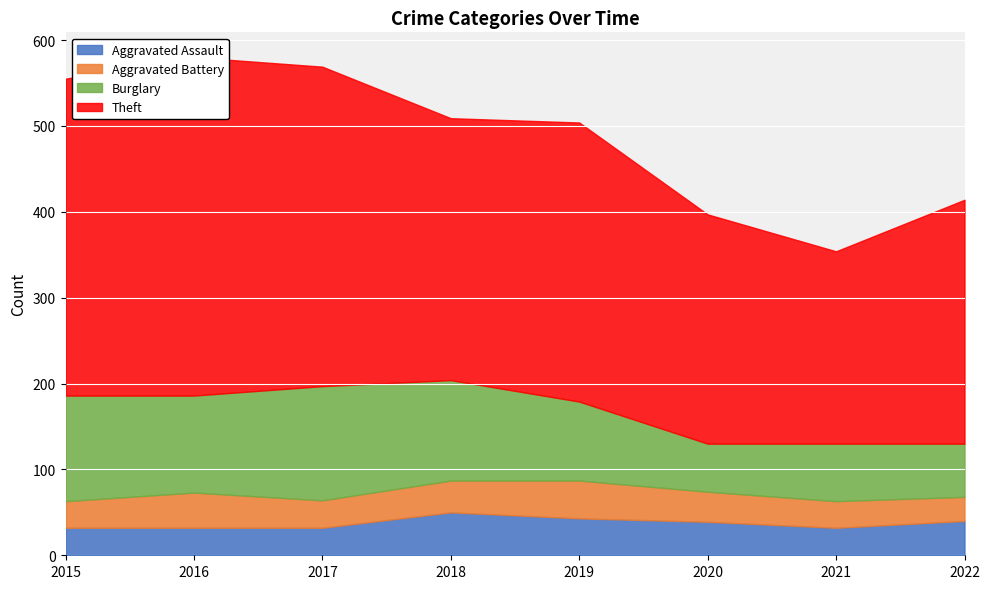

What is the total value across all series at 2016?

580